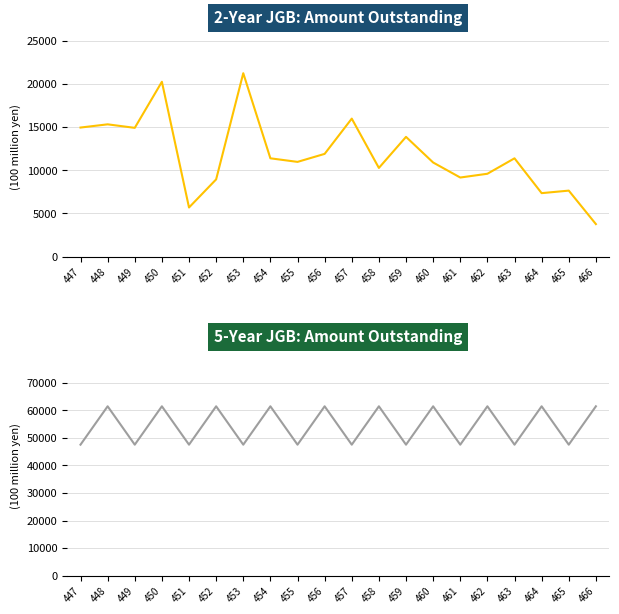

Which category has the lowest value across all series?

466